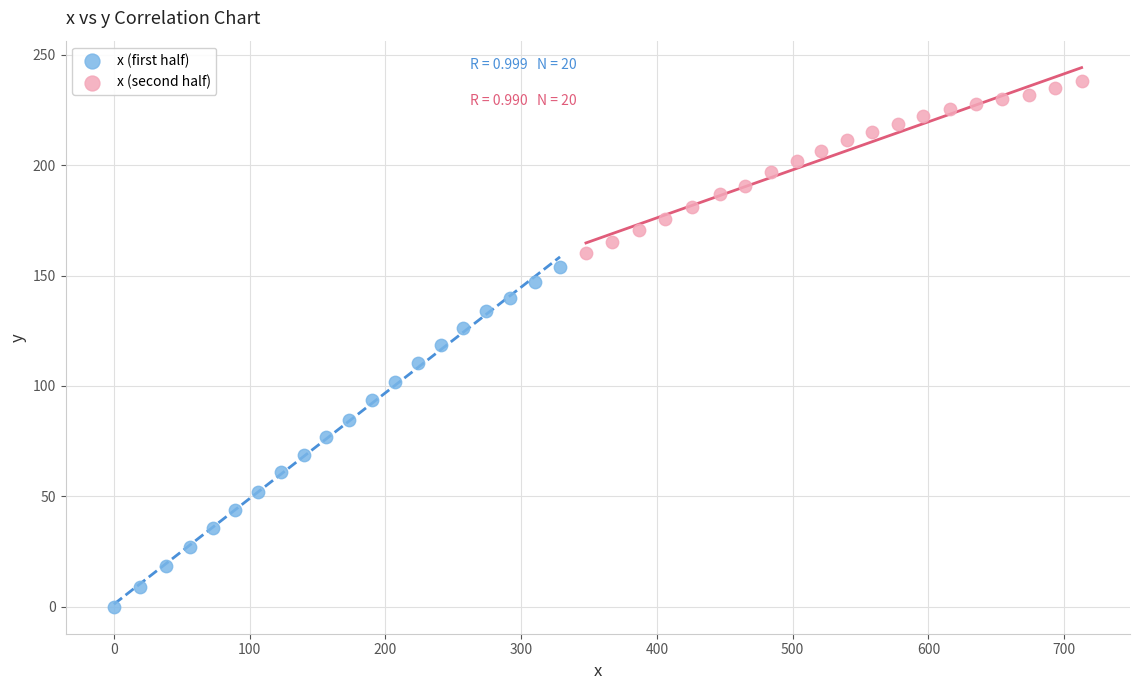

Which series reaches the minimum Y coordinate?

x (first half)